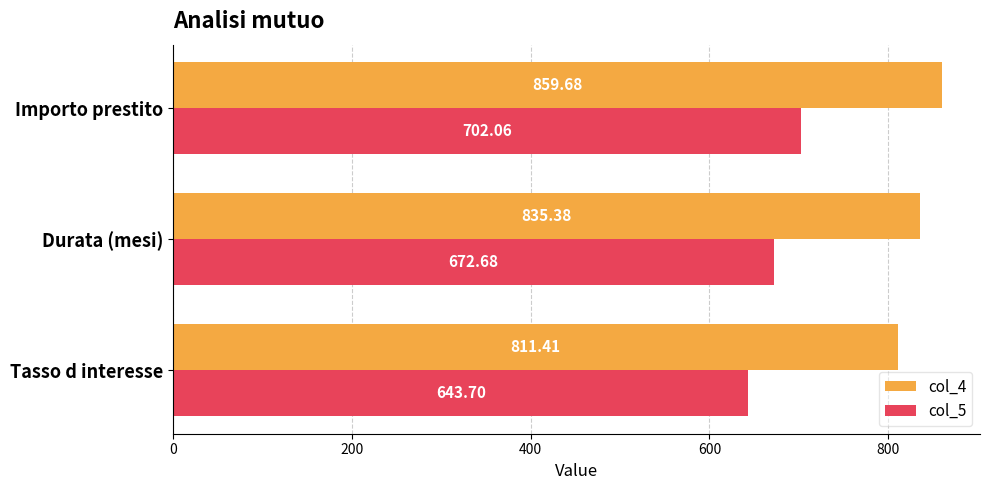

At which label does col_4 reach its peak?

Importo prestito